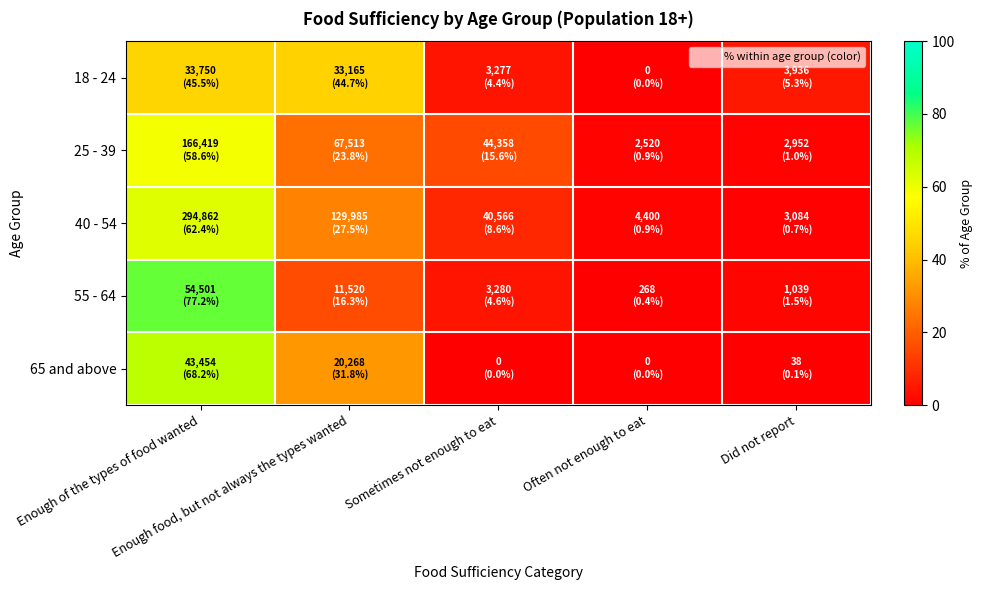

Reading right to left, what are all the values shown in this chart?

18 - 24: Did not report=5.3	Often not enough to eat=0.0	Sometimes not enough to eat=4.4	Enough food, but not always the types wanted=44.7	Enough of the types of food wanted=45.5
25 - 39: Did not report=1.0	Often not enough to eat=0.9	Sometimes not enough to eat=15.6	Enough food, but not always the types wanted=23.8	Enough of the types of food wanted=58.6
40 - 54: Did not report=0.7	Often not enough to eat=0.9	Sometimes not enough to eat=8.6	Enough food, but not always the types wanted=27.5	Enough of the types of food wanted=62.4
55 - 64: Did not report=1.5	Often not enough to eat=0.4	Sometimes not enough to eat=4.6	Enough food, but not always the types wanted=16.3	Enough of the types of food wanted=77.2
65 and above: Did not report=0.1	Often not enough to eat=0.0	Sometimes not enough to eat=0.0	Enough food, but not always the types wanted=31.8	Enough of the types of food wanted=68.2